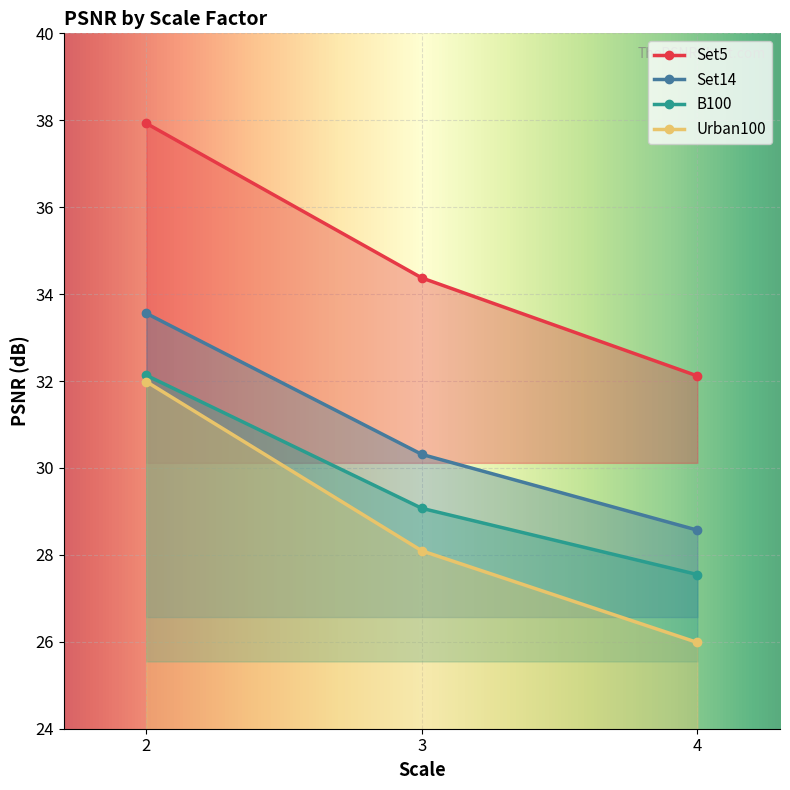

Reading right to left, extract all data points from this chart.

Set5: 4=32.1	3=34.4	2=37.9
Set14: 4=28.6	3=30.3	2=33.6
B100: 4=27.5	3=29.1	2=32.1
Urban100: 4=26.0	3=28.1	2=32.0